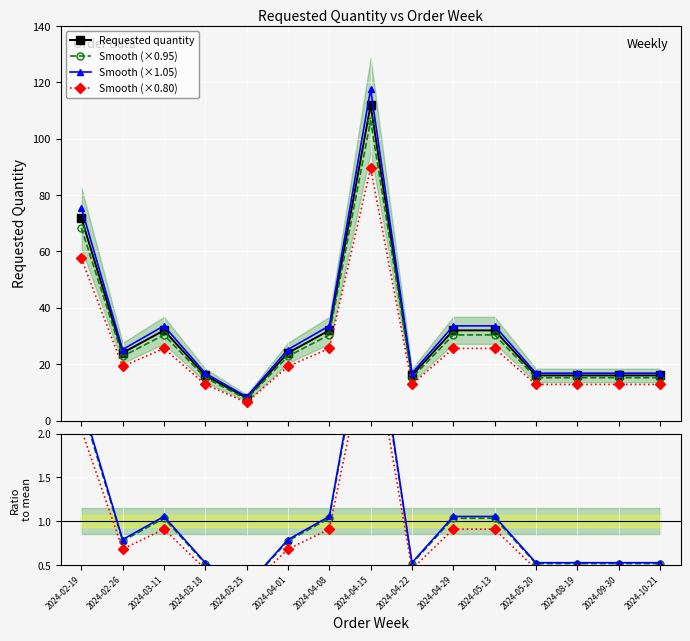

True or false: the data shows 33.6 at 2024-03-11.

True